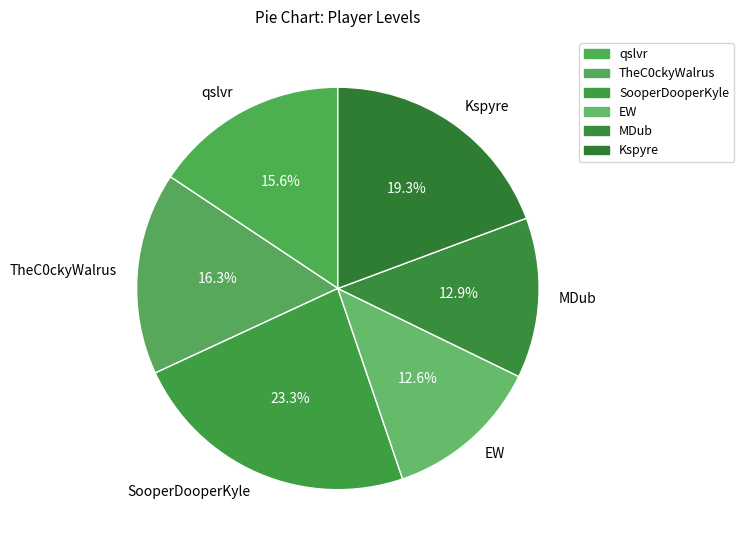

Count the number of slices in the pie.

6